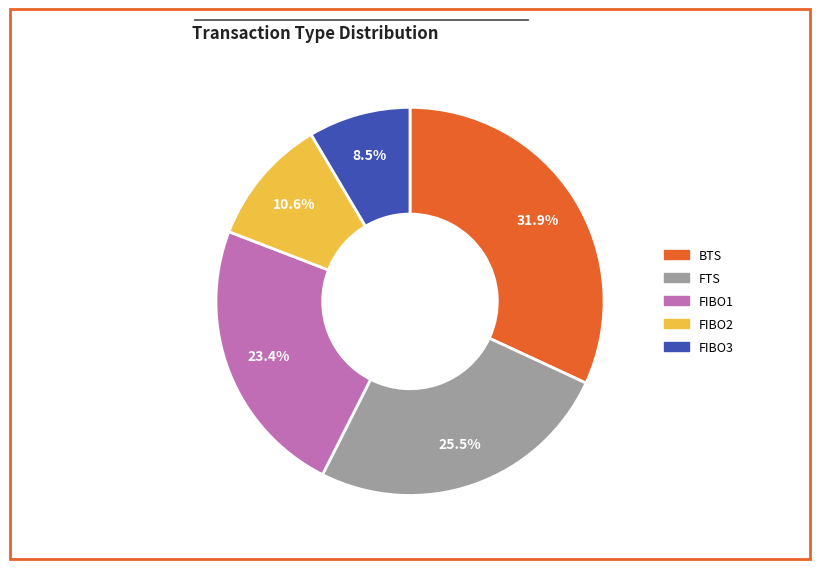

What percentage is NOT represented by BTS?

68.1%